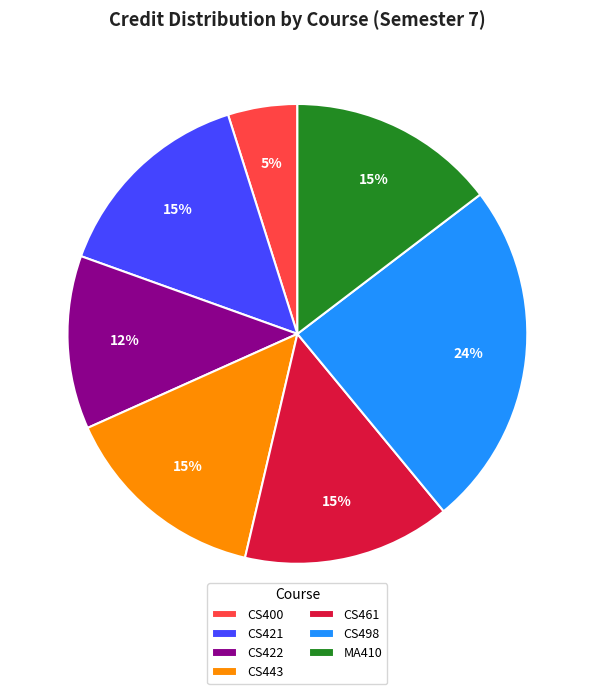

Count the number of slices in the pie.

7